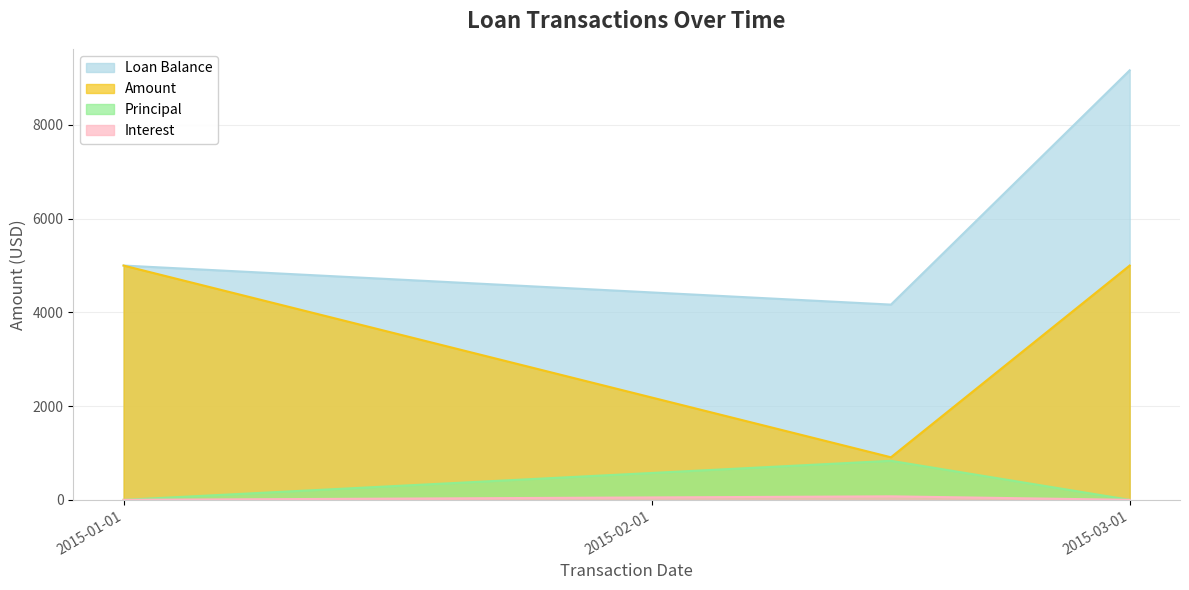

What is the label of the 2nd point from the right?

2015-02-15